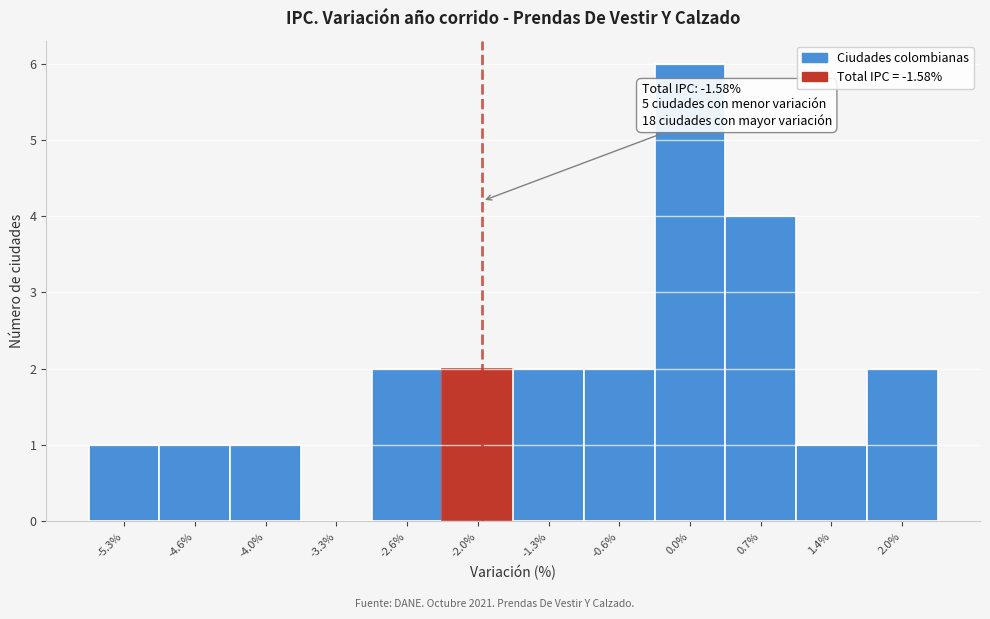

Reading left to right, what are all the values shown in this chart?

-5.3%=1	-4.6%=1	-4.0%=1	-3.3%=0	-2.6%=2	-2.0%=2	-1.3%=2	-0.6%=2	0.0%=6	0.7%=4	1.4%=1	2.0%=2